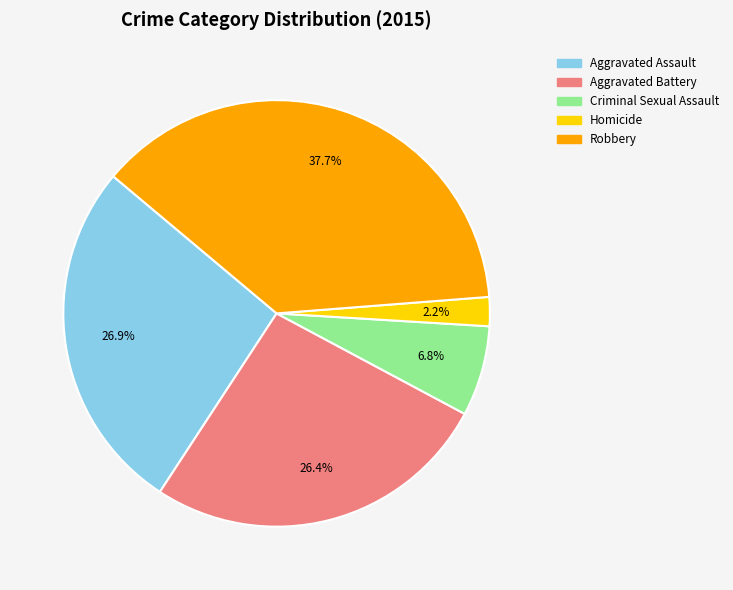

Which slice is the largest?

Robbery